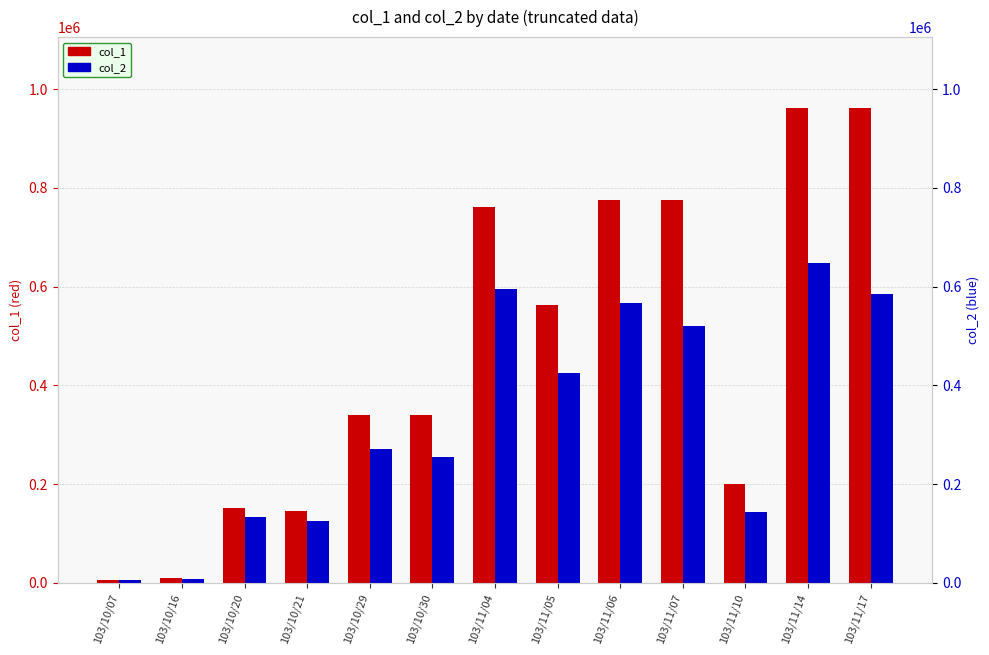

Reading left to right, what are all the values shown in this chart?

col_1: 103/10/07=5000	103/10/16=10000	103/10/20=151000	103/10/21=146000	103/10/29=341000	103/10/30=341000	103/11/04=762000	103/11/05=562000	103/11/06=776000	103/11/07=776000	103/11/10=200000	103/11/14=961000	103/11/17=961000
col_2: 103/10/07=5740	103/10/16=7650	103/10/20=134190	103/10/21=125560	103/10/29=270790	103/10/30=255350	103/11/04=595600	103/11/05=424740	103/11/06=566480	103/11/07=519920	103/11/10=144000	103/11/14=647090	103/11/17=584210